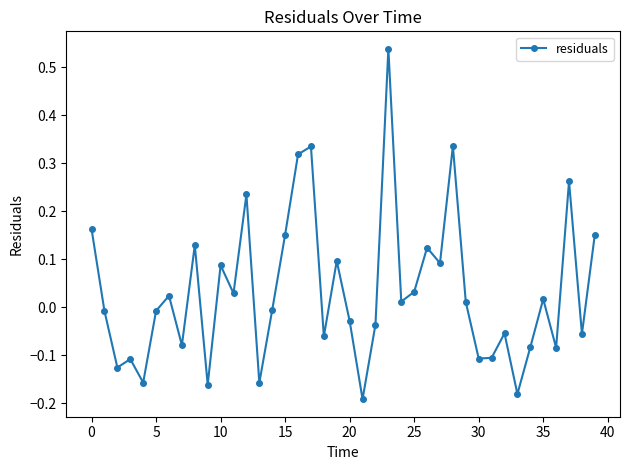

What is the difference between the maximum and minimum values?

0.7